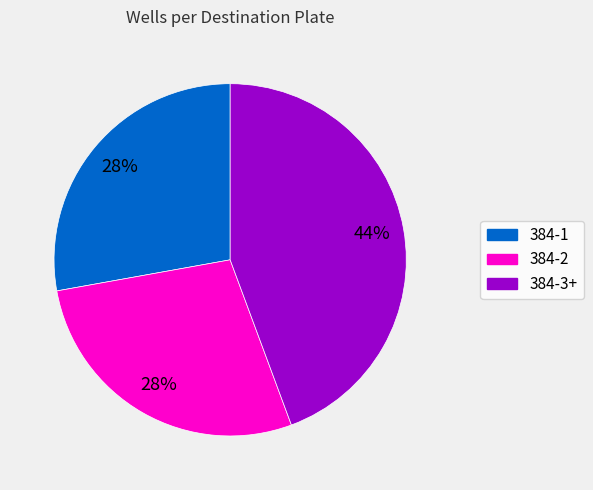

Which slice is the largest?

384-3+